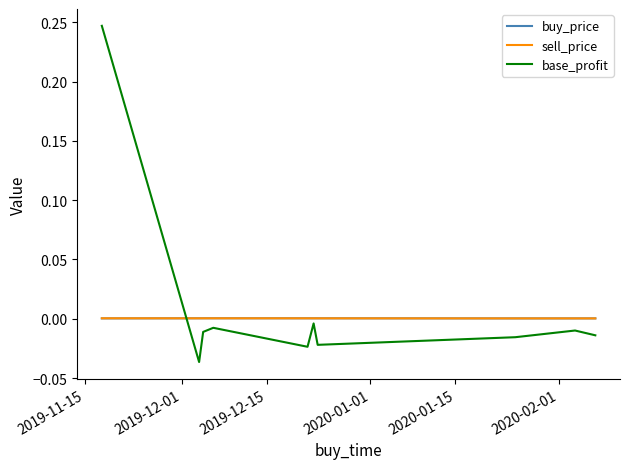

Does the chart display data point markers on the line(s)?

No